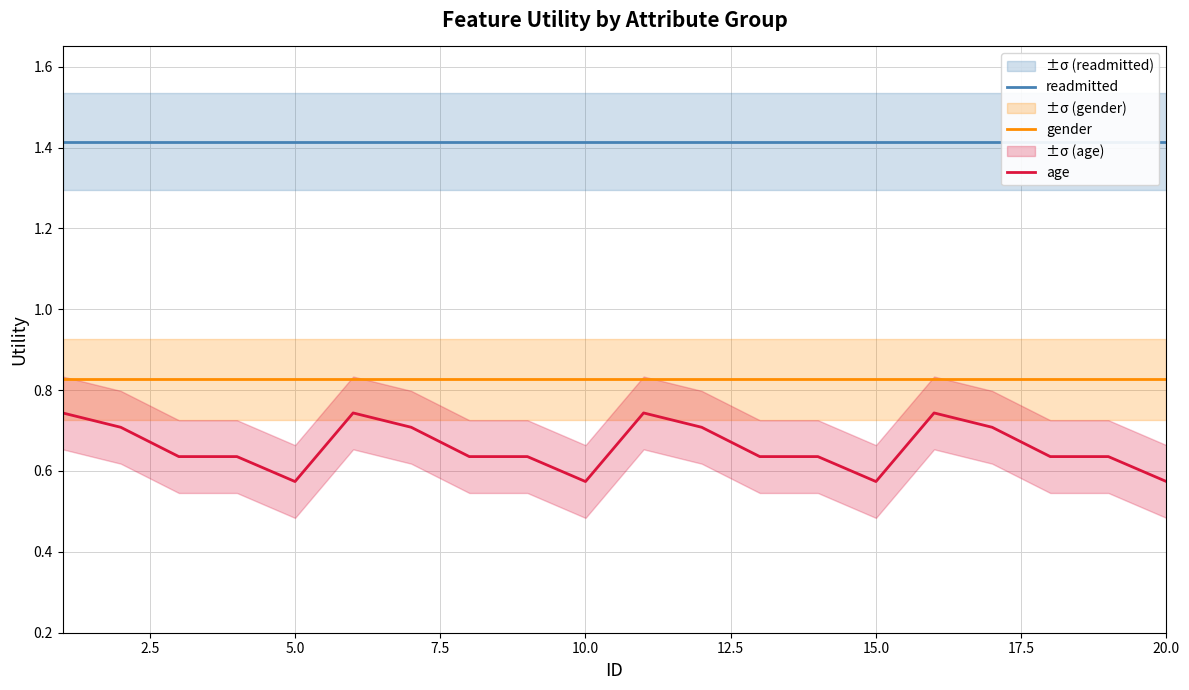

At how many categories does at least one series exceed 0?

20